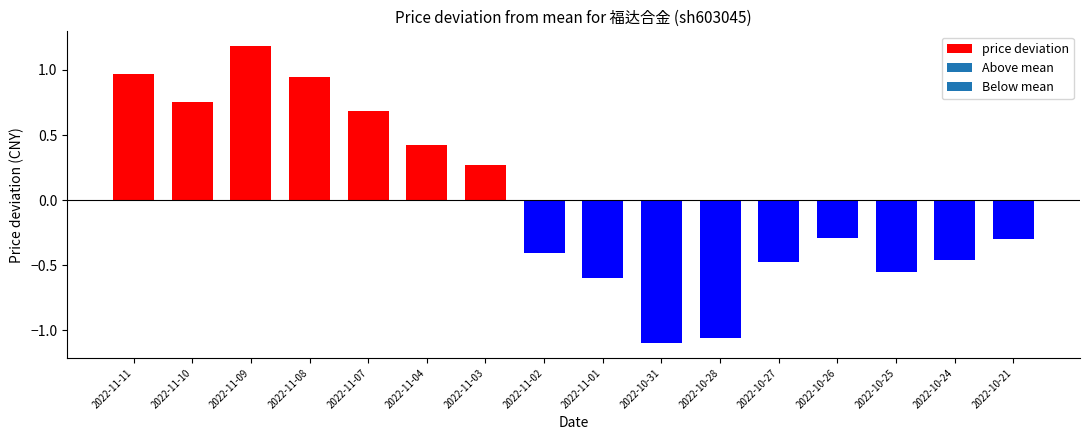

True or false: the data shows -1.1 at 2022-10-28.

True